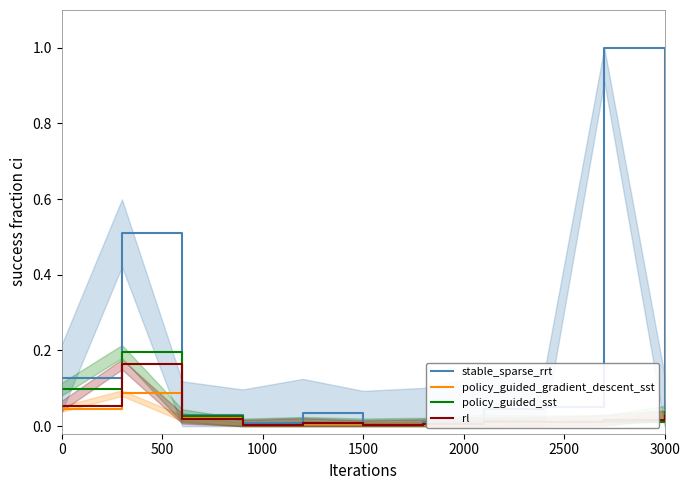

In rl, how many points are lower than both neighbors (excluding endpoints)?

2